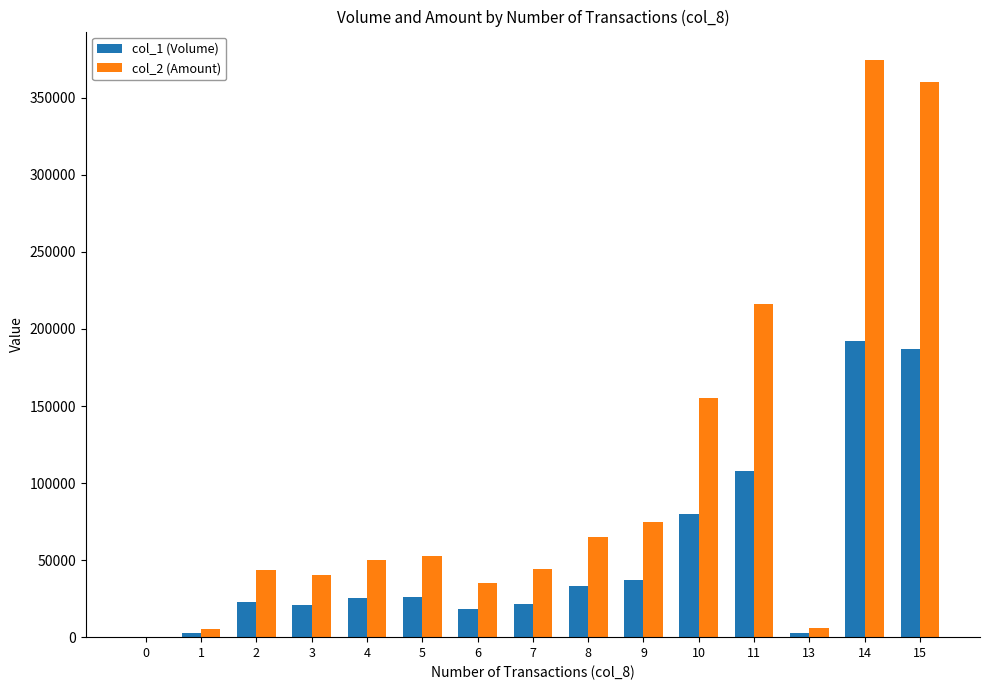

Is it true that col_1 (Volume) equals 111309 at 15?

False